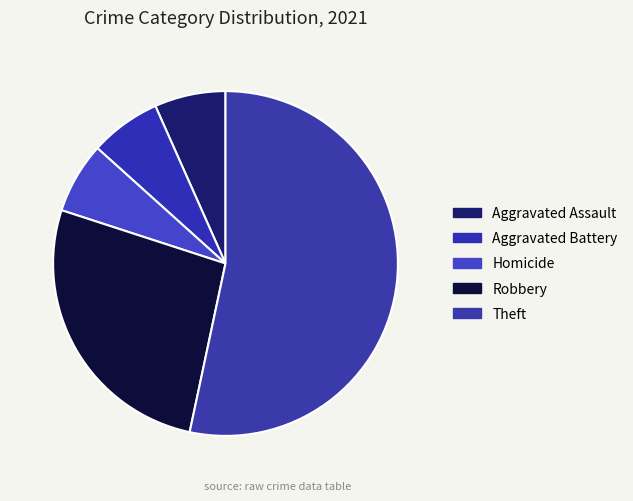

To the nearest percent, what portion does Robbery represent?

27%